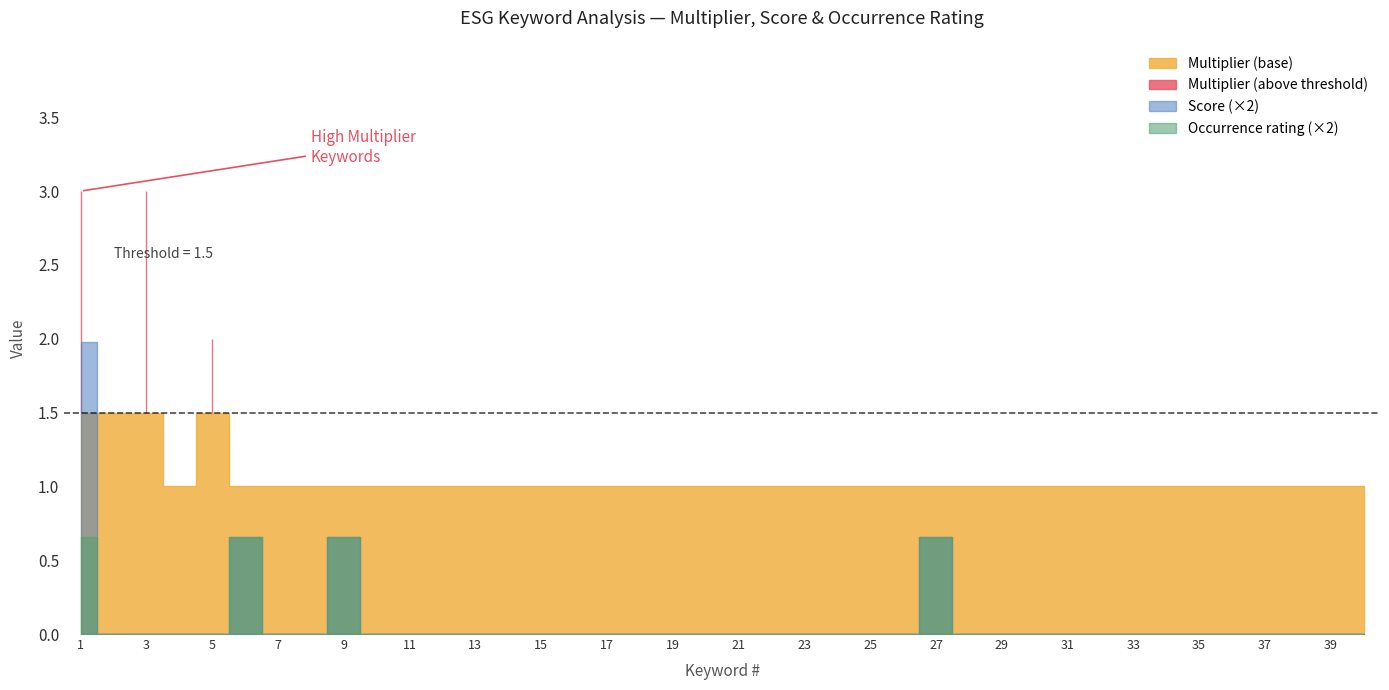

How many interior local peaks does the Multiplier series have?

2